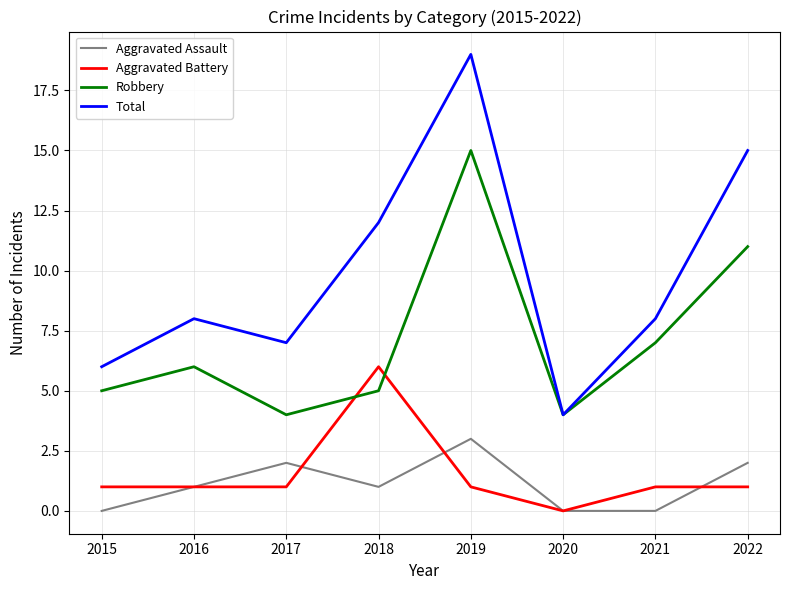

Reading left to right, what are all the values shown in this chart?

Aggravated Assault: 2015=0	2016=1	2017=2	2018=1	2019=3	2020=0	2021=0	2022=2
Aggravated Battery: 2015=1	2016=1	2017=1	2018=6	2019=1	2020=0	2021=1	2022=1
Robbery: 2015=5	2016=6	2017=4	2018=5	2019=15	2020=4	2021=7	2022=11
Total: 2015=6	2016=8	2017=7	2018=12	2019=19	2020=4	2021=8	2022=15